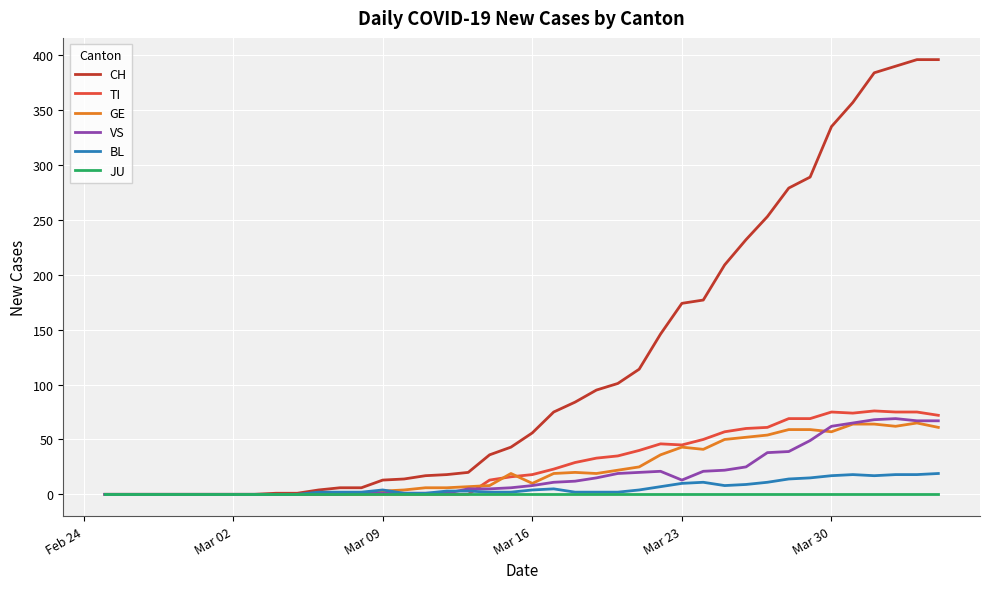

What is the maximum value shown in the chart?

396